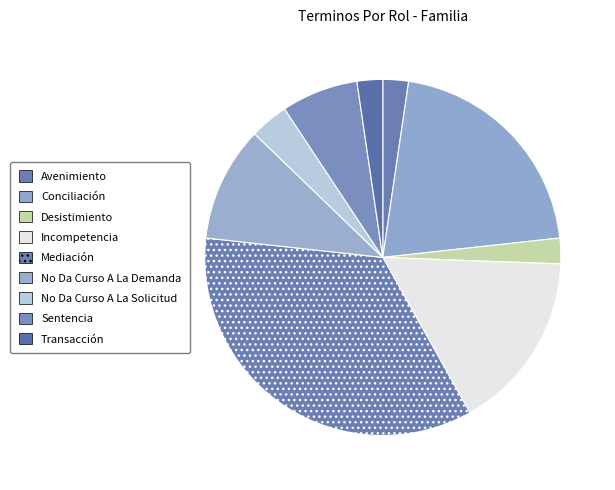

Count the number of slices in the pie.

9